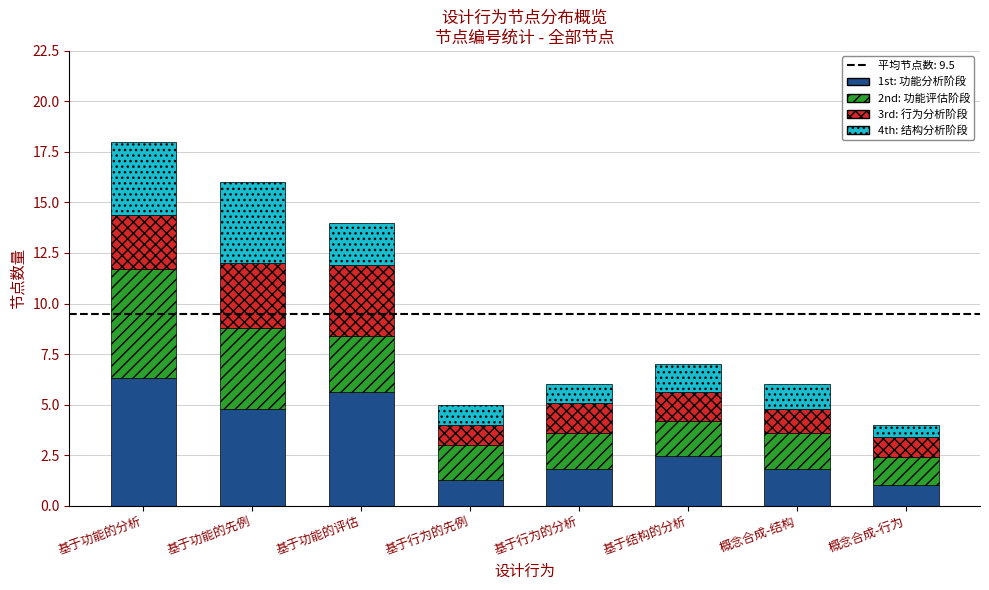

What is the difference between the maximum and minimum values in the 1st: 功能分析阶段 series?

5.3